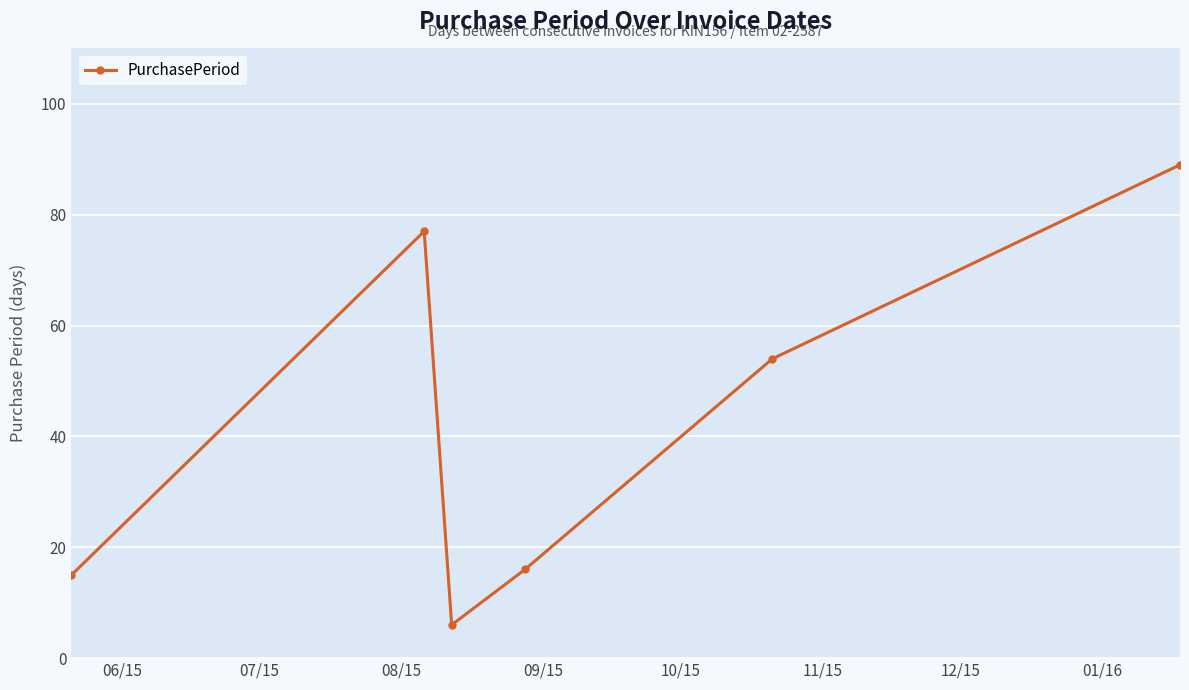

Count the number of data series in this chart.

1